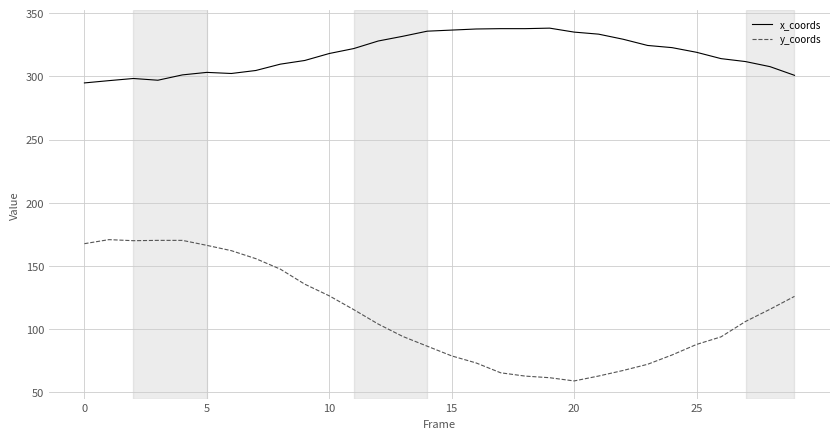

True or false: x_coords and y_coords intersect in this chart.

False